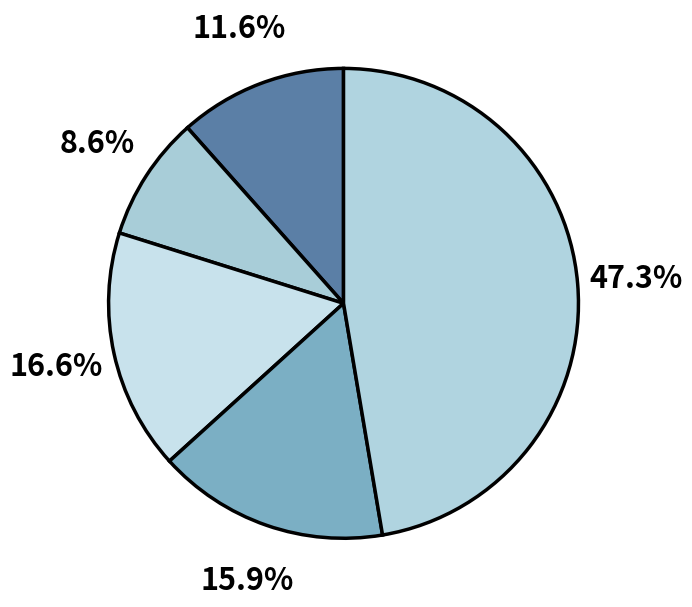

Count the number of slices in the pie.

5